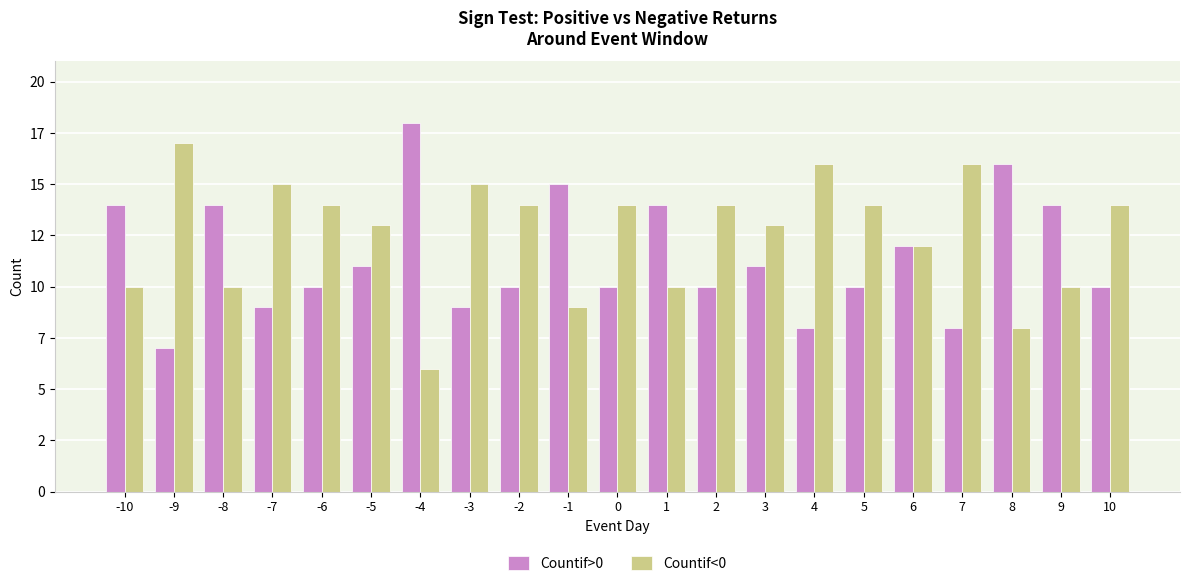

What is the lowest value of the Countif>0 series?

7